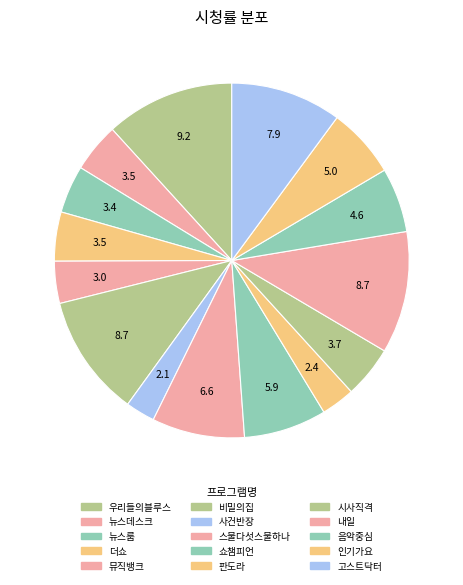

True or false: 인기가요 accounts for 6% of the total.

True